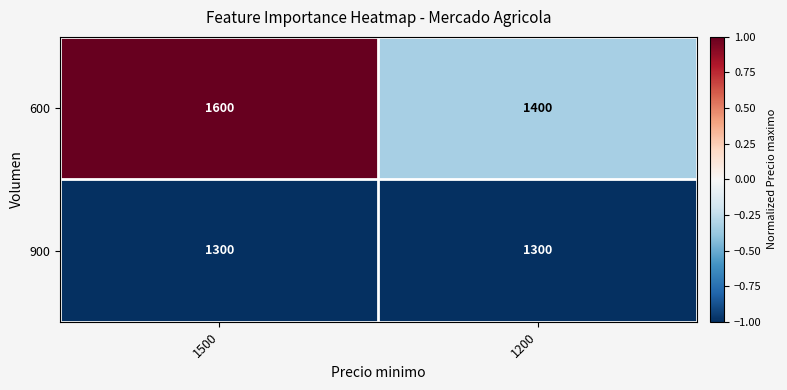

Is it true that 900 equals 1300 at 1200?

True